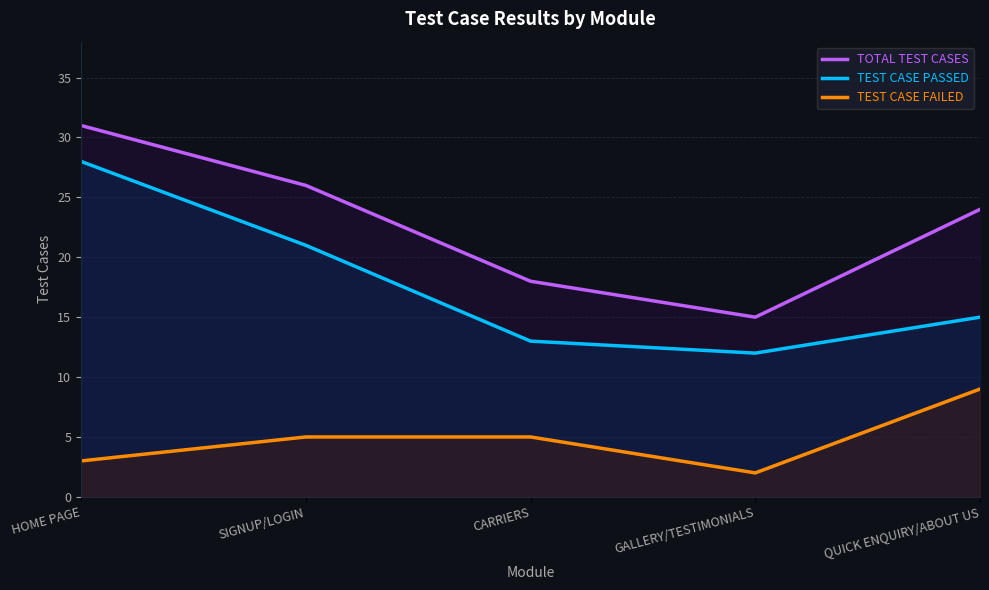

True or false: TOTAL TEST CASES has a value of 41 at SIGNUP/LOGIN.

False